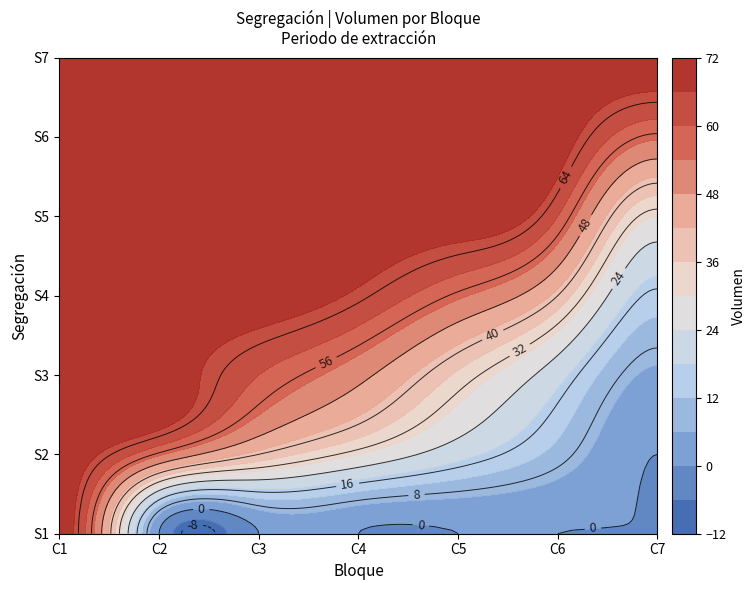

What is the highest value of the S5 series?

69